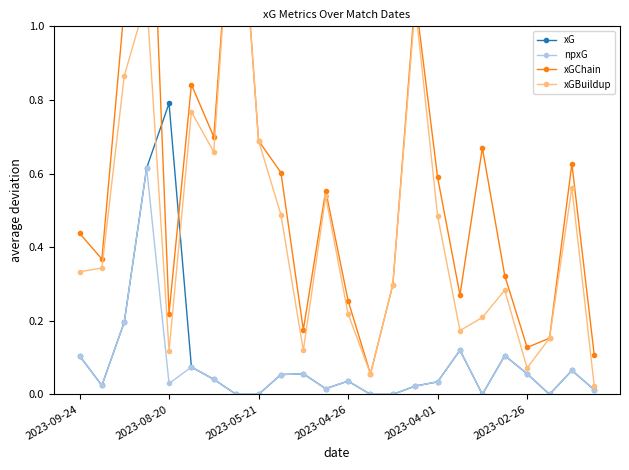

How many data points in npxG are above 0?

18